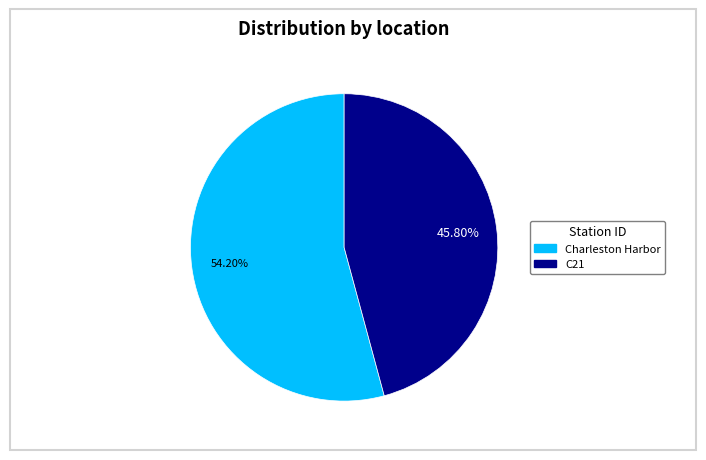

Does Charleston Harbor represent more than half of the total?

Yes